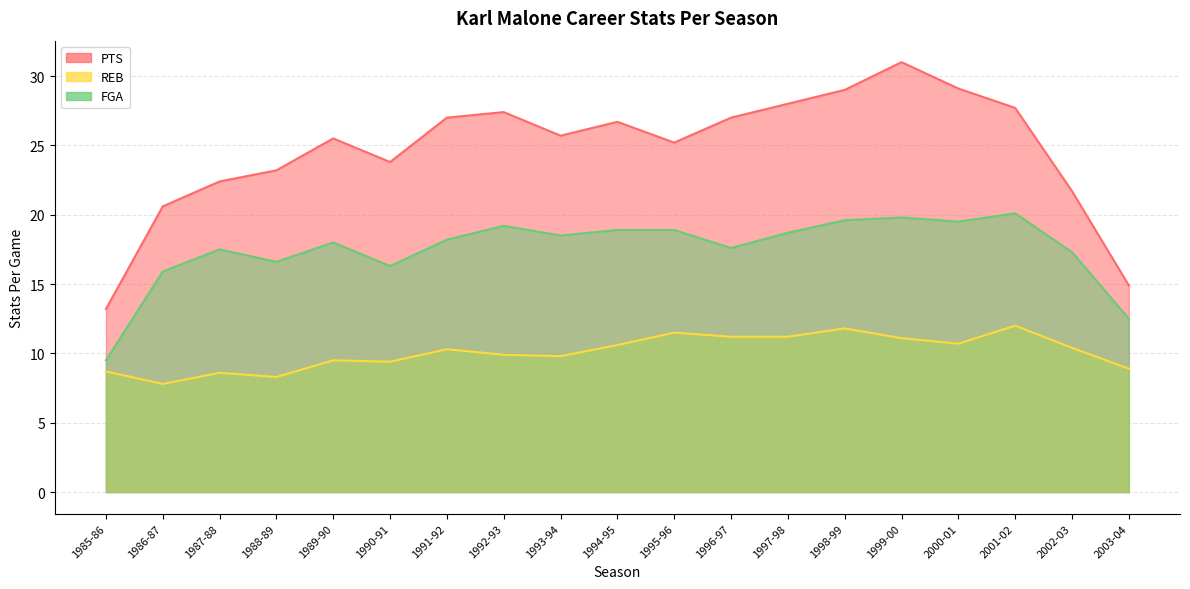

At which label is FGA closest to 14?

2003-04